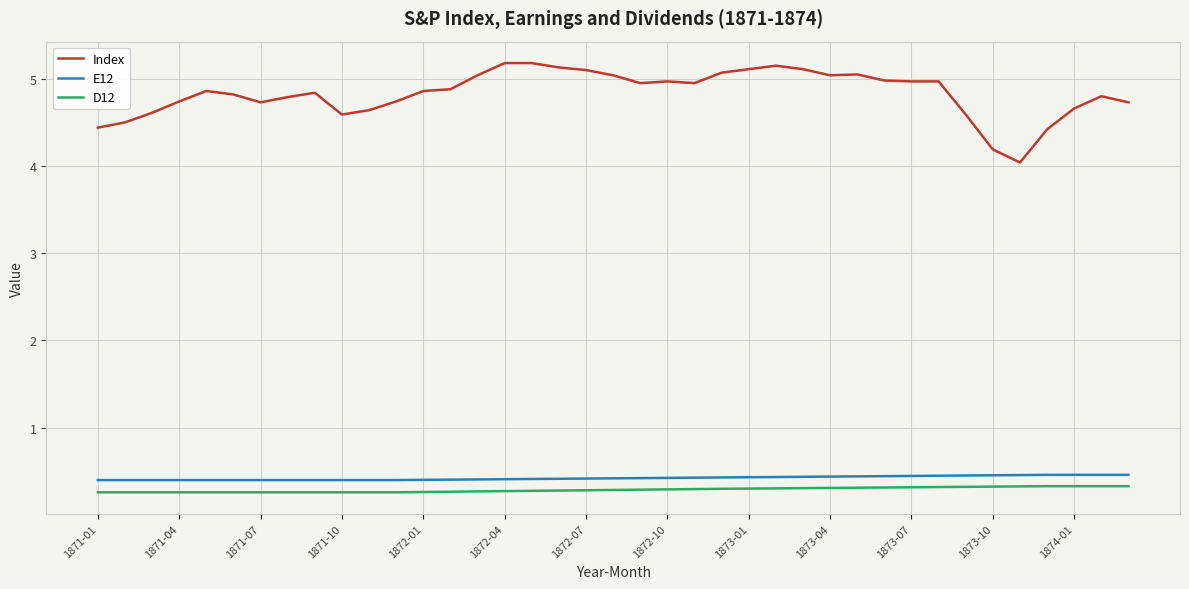

What is the greatest value displayed?

5.2